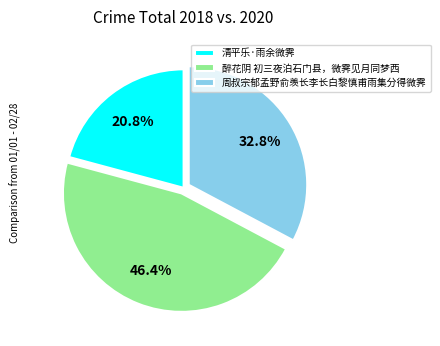

Is it true that 清平乐·雨余微霁 is 8% of the pie?

False